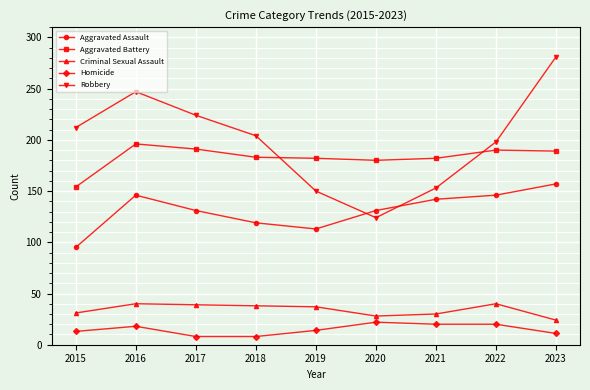

Where is the first local maximum for Aggravated Assault?

2016